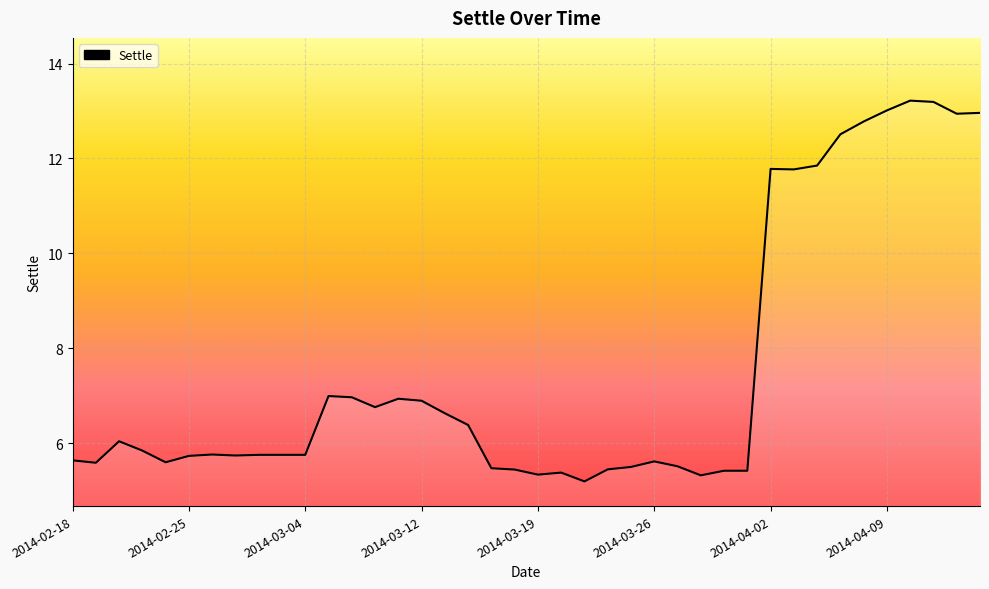

What is the smallest value displayed?

5.2